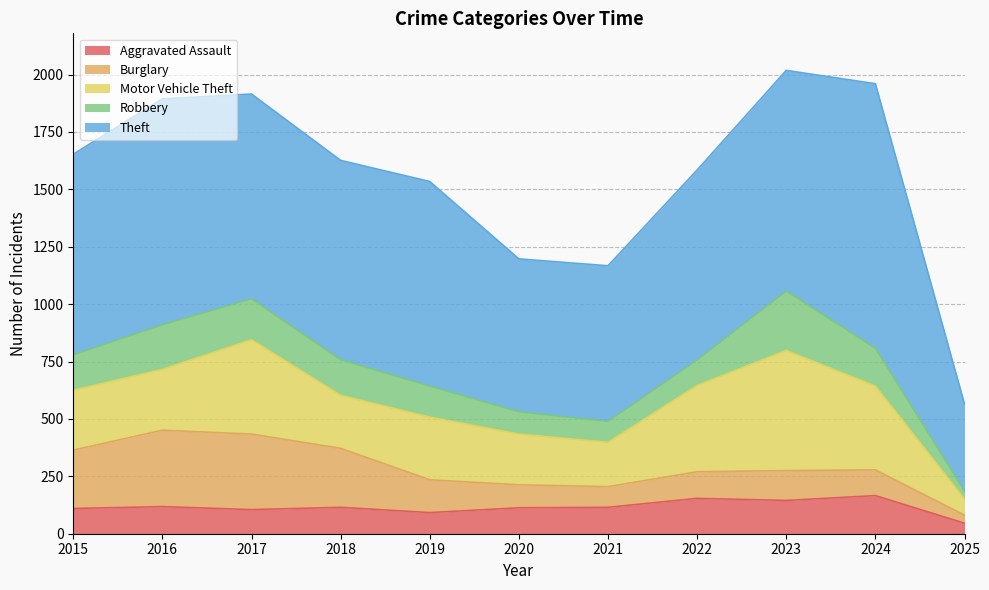

What is the difference between the Motor Vehicle Theft values at 2018 and 2016?

34